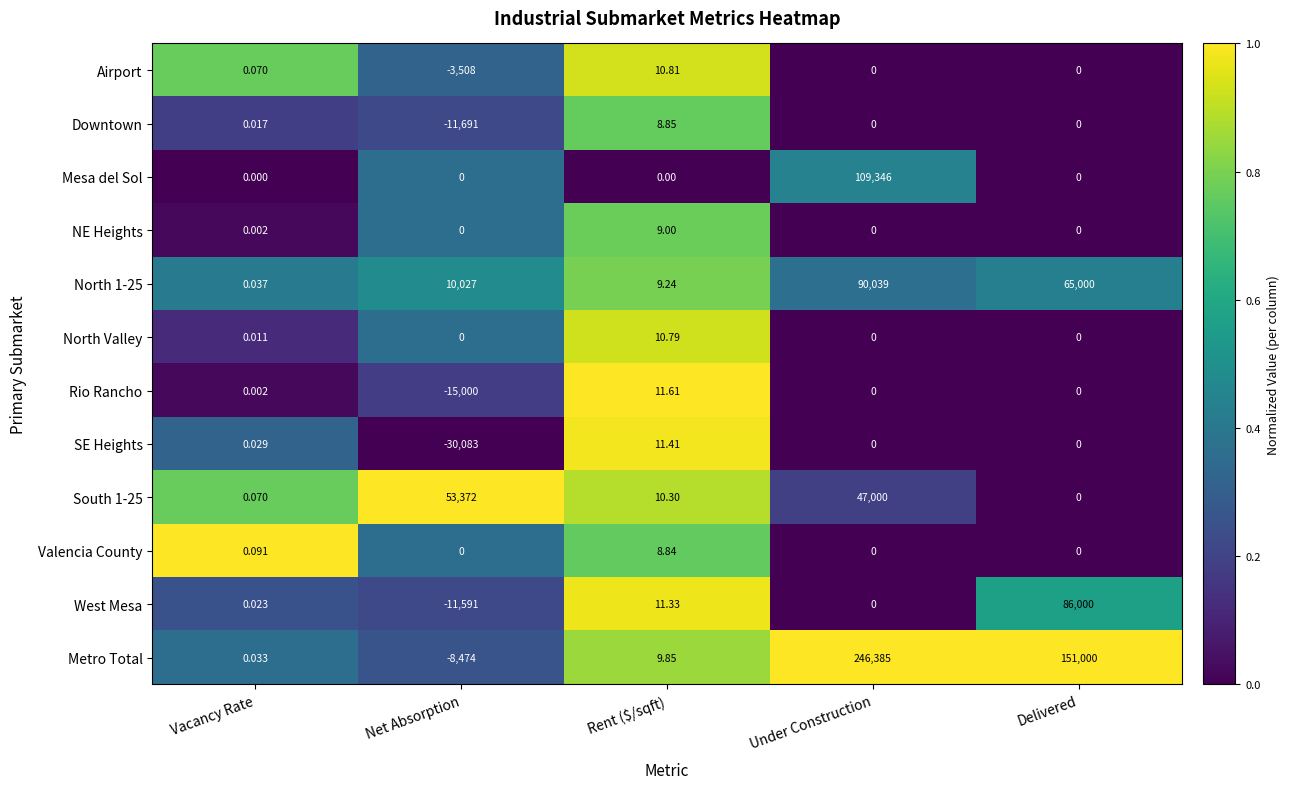

What is the greatest value displayed?

246385.0